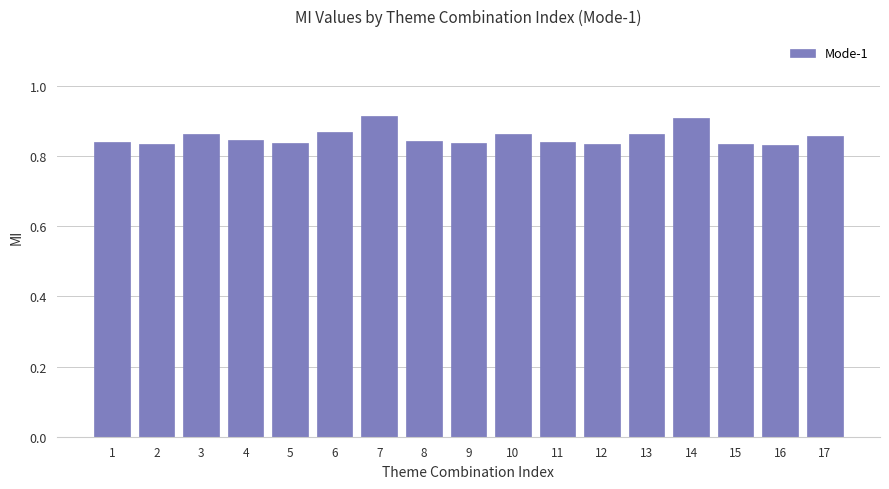

How many bars are there in total?

17